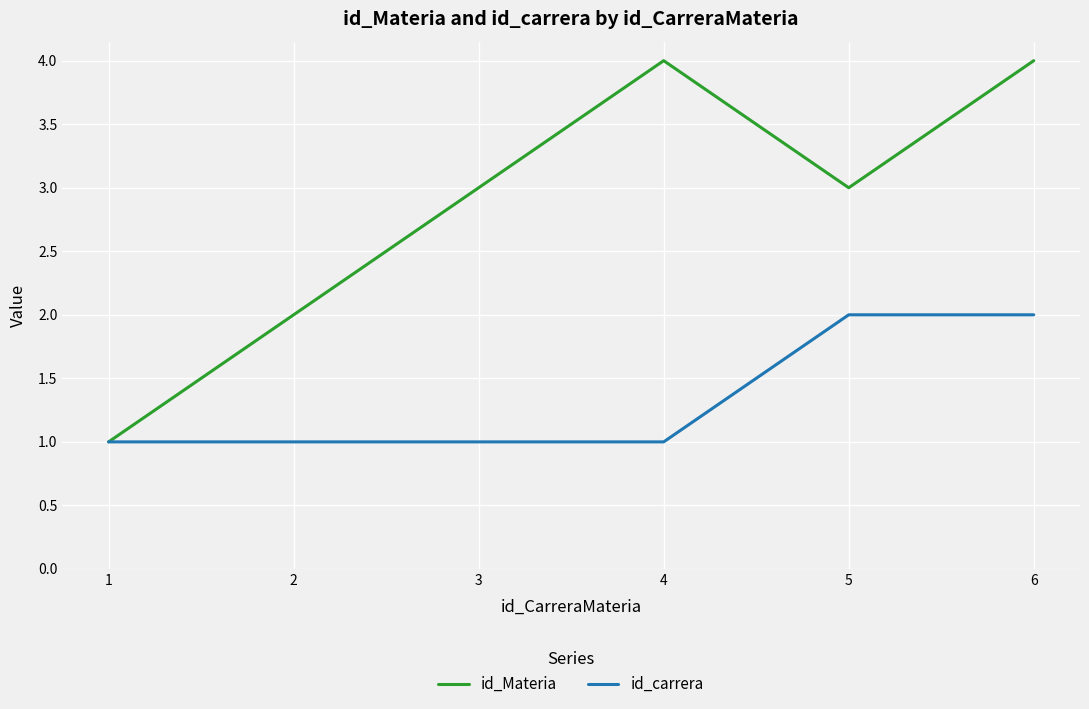

Which series has the largest total across all categories?

id_Materia